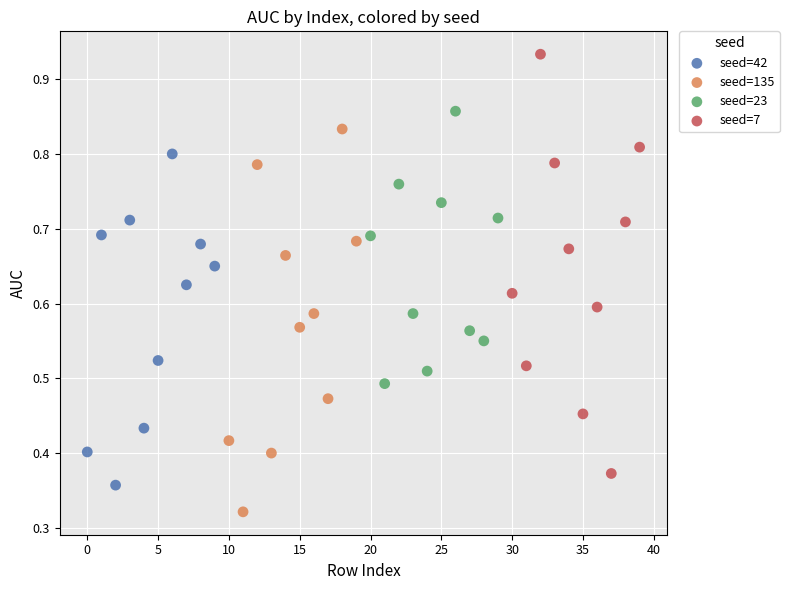

Which series has the largest Y range (max minus min)?

seed=7